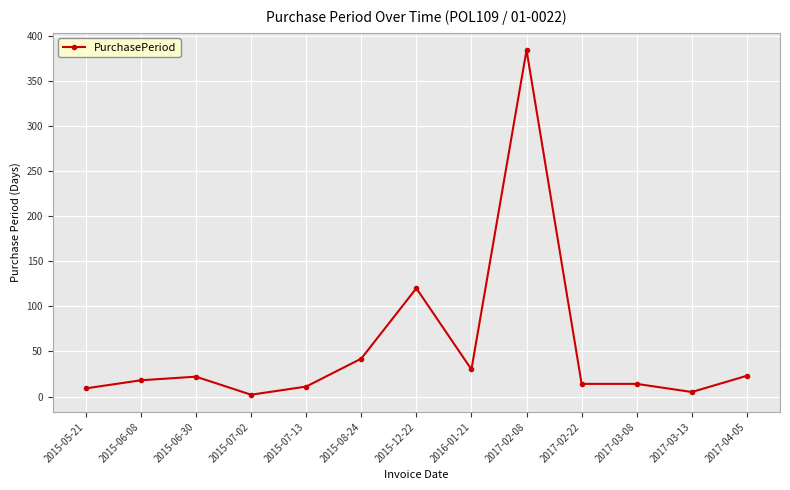

Is this an area chart (filled region under the line)?

No